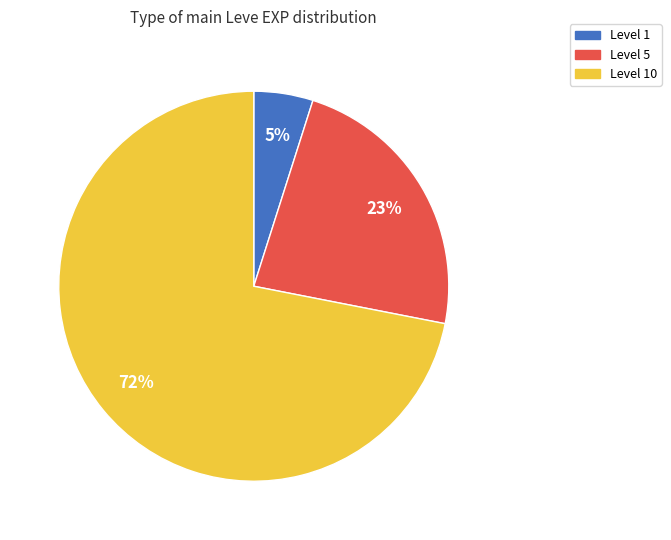

Does any single category account for the majority?

Yes